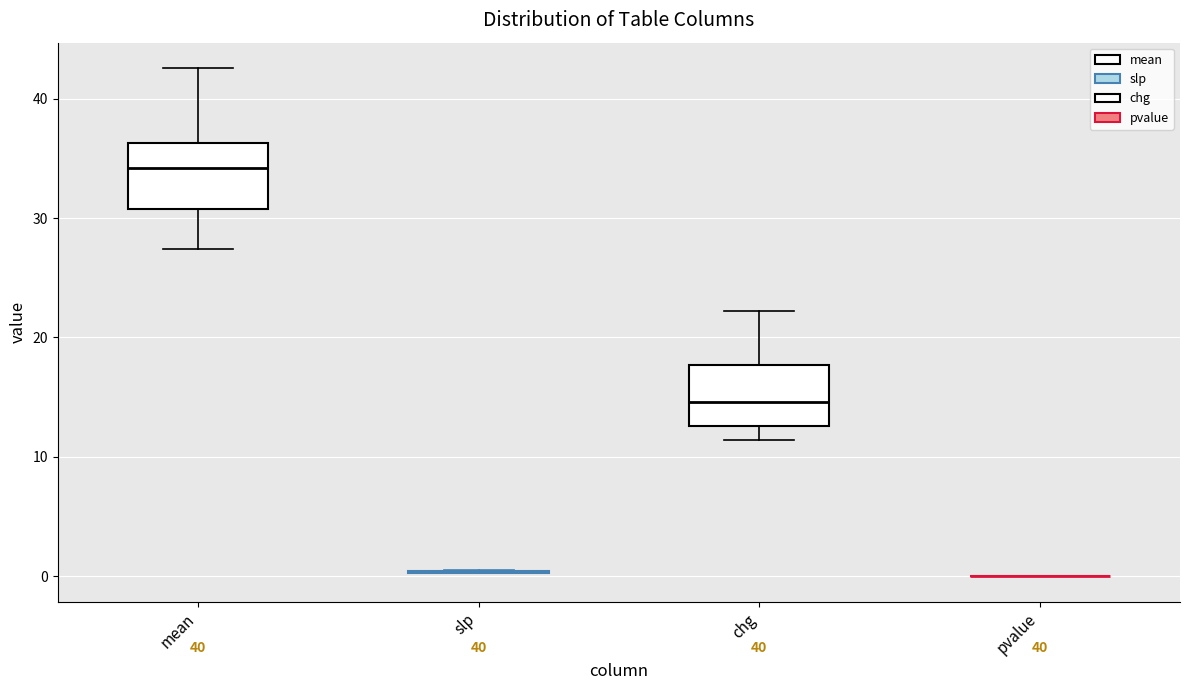

Where does the median line of the box for mean sit on the y-axis? The values are not printed on the chart, so give them approximately, as read against the axis.

34